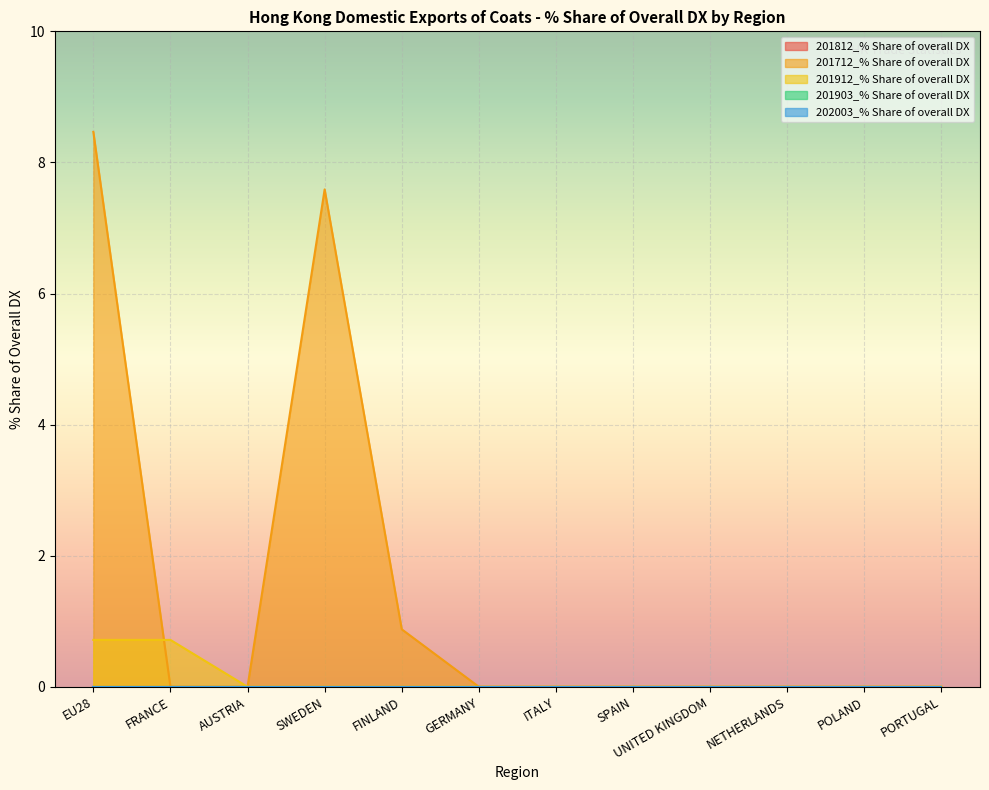

The 201712_% Share of overall DX series shows 2.9 at UNITED KINGDOM. True or false?

False